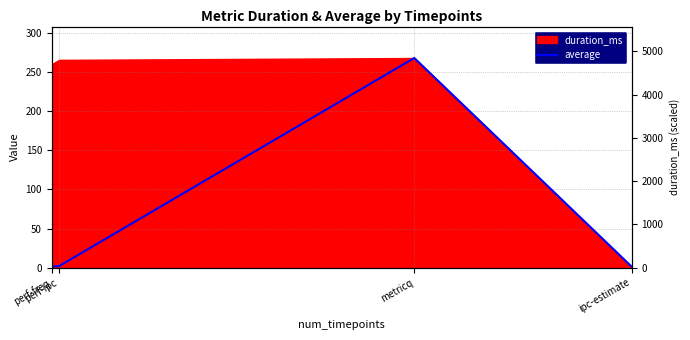

What is the change in value from perf-freq to perf-ipc?

+0.5